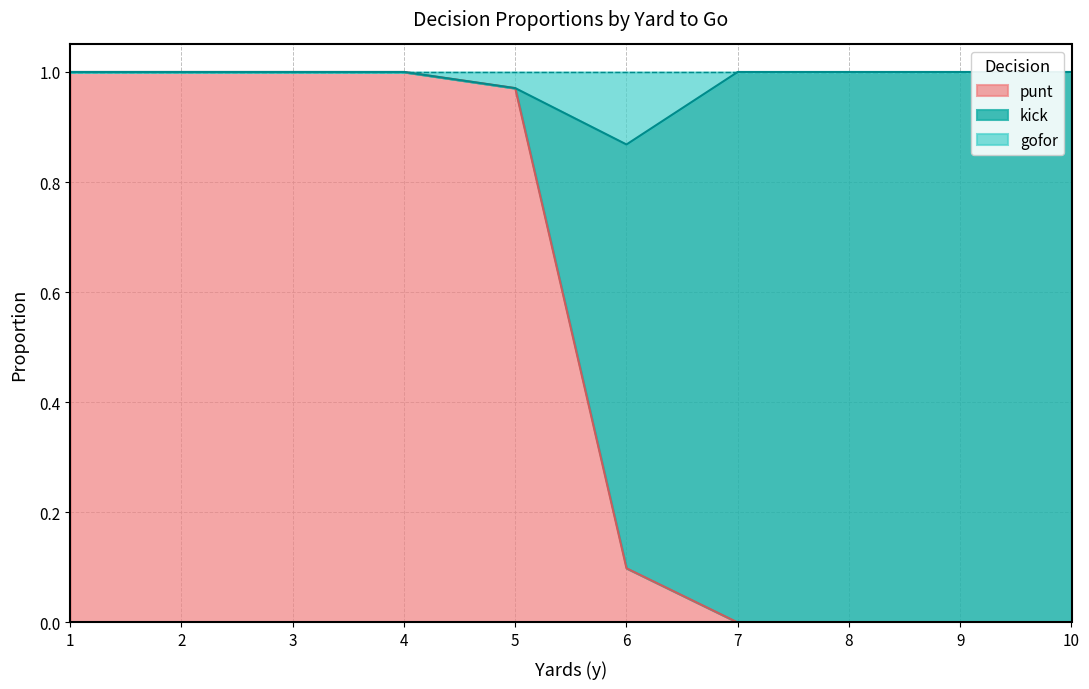

True or false: punt has a value of 0.0 at 10.

True